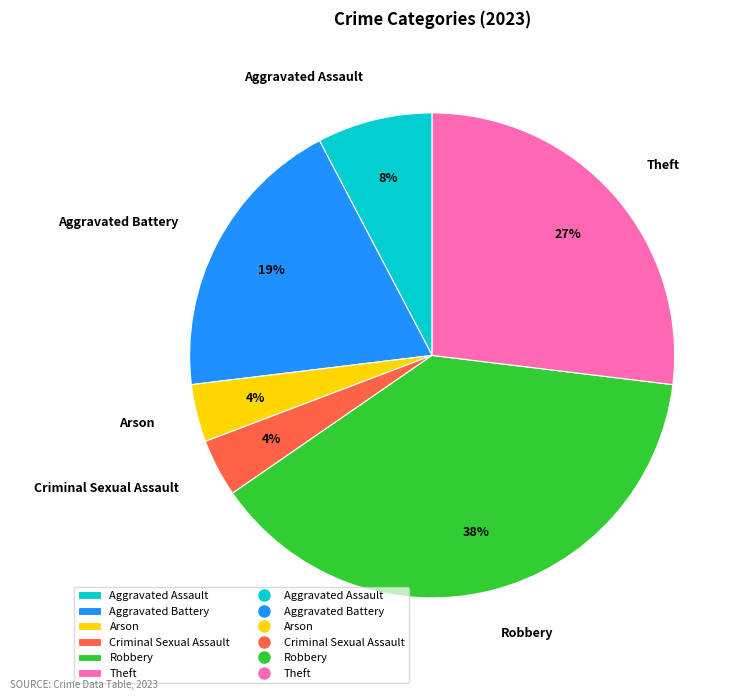

Is there a majority slice in this chart?

No